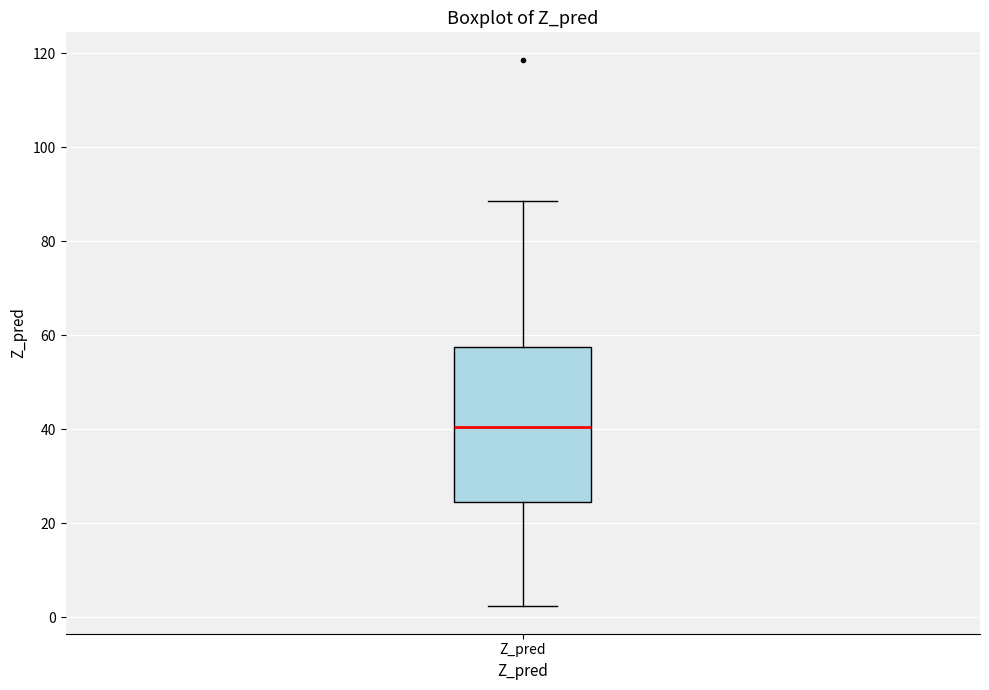

Transcribe this box plot: give where the median line is, the range the box spans, and where the two whiskers end, as read against the y-axis. The values are not printed on the chart, so give them approximately, as read against the axis.

median 40, box 24 to 58, whiskers 2 to 88